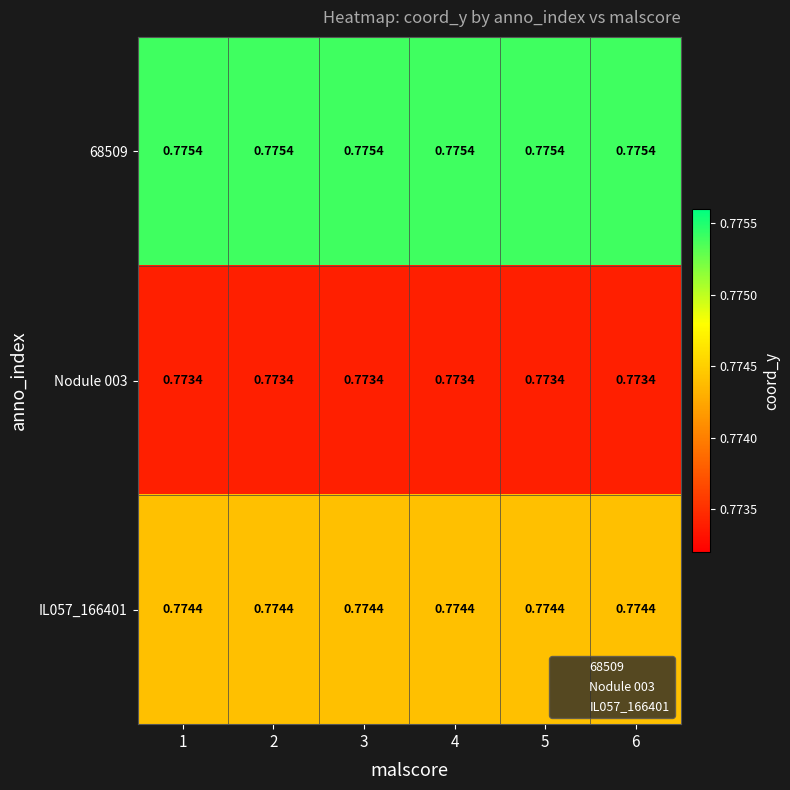

Is the value of 68509 at 2 greater than the value of Nodule 003 at 1?

Yes